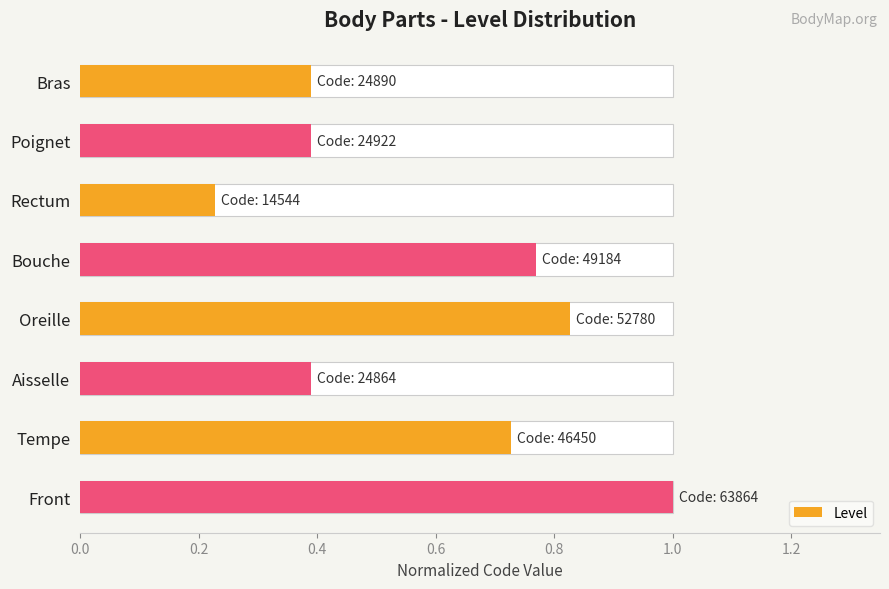

Does the chart contain stacked bars?

No